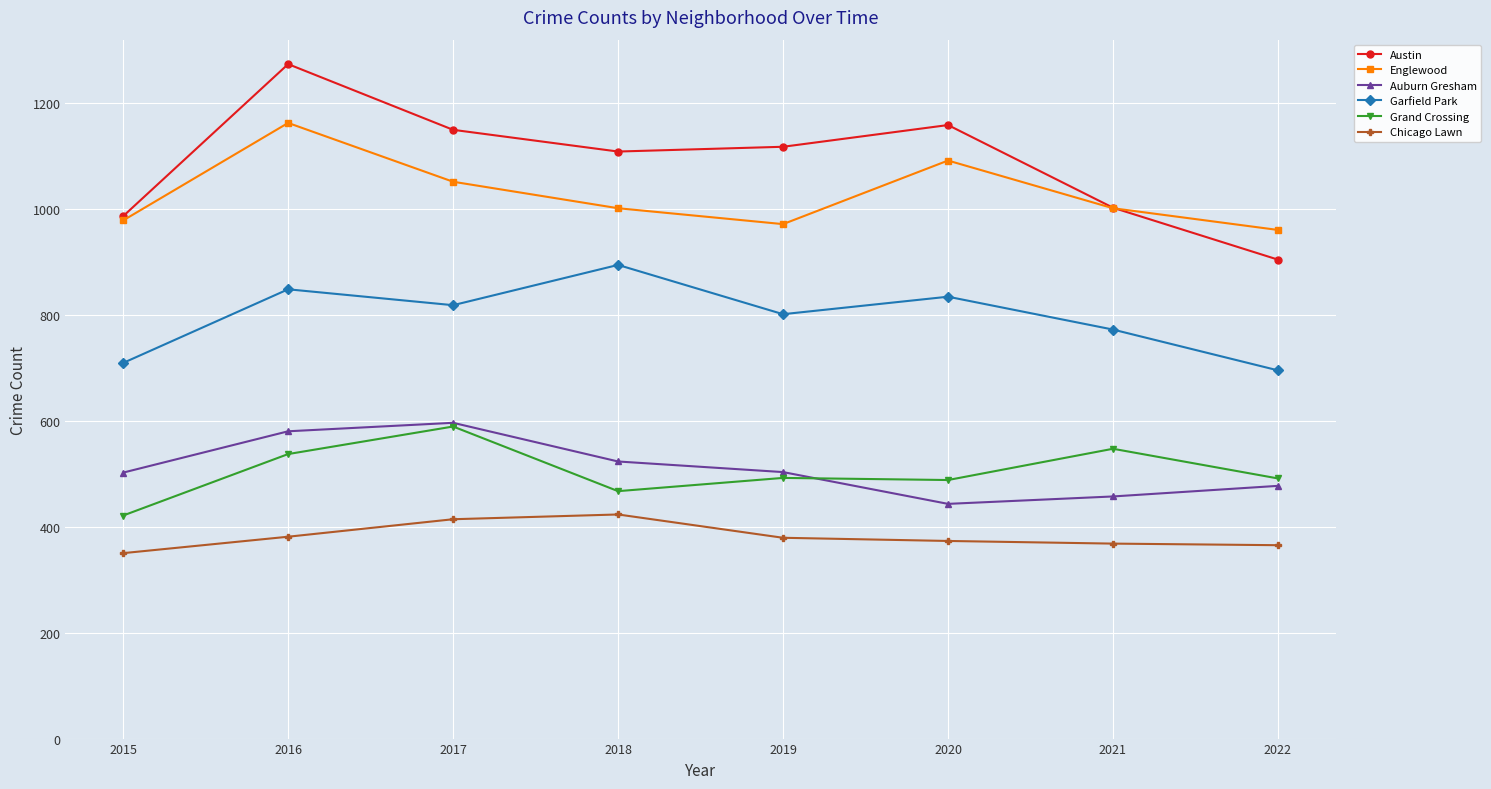

At which label does Grand Crossing reach its minimum?

2015